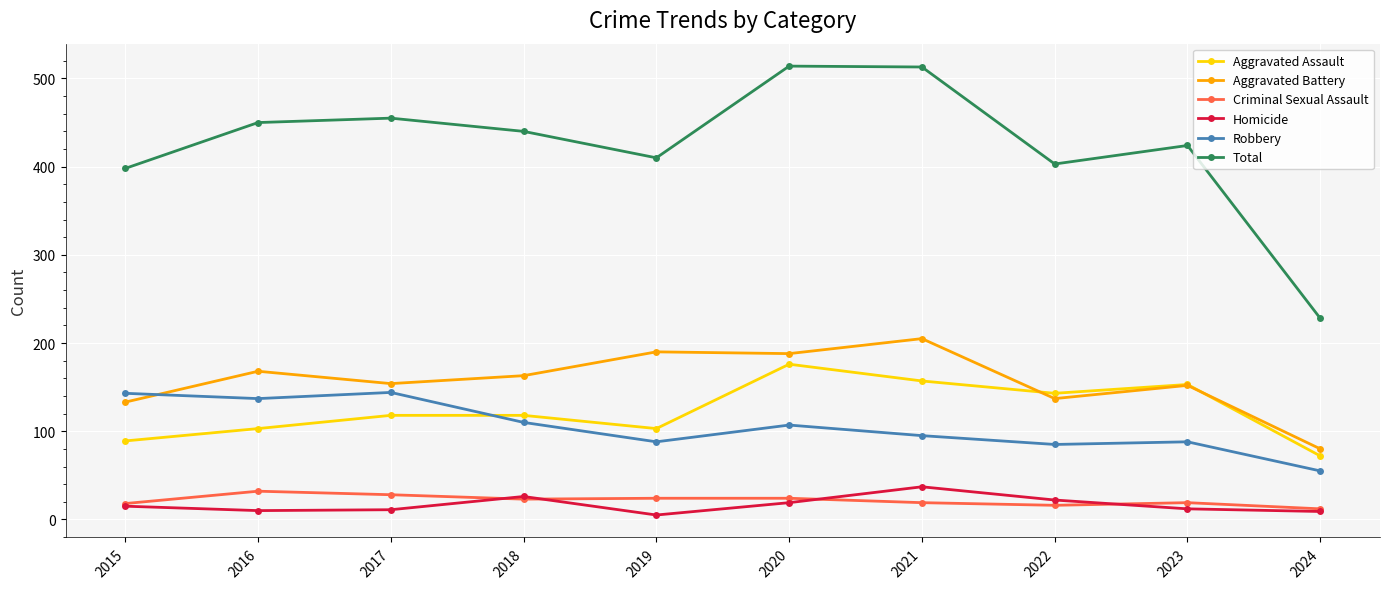

What is the minimum value for Aggravated Assault?

72